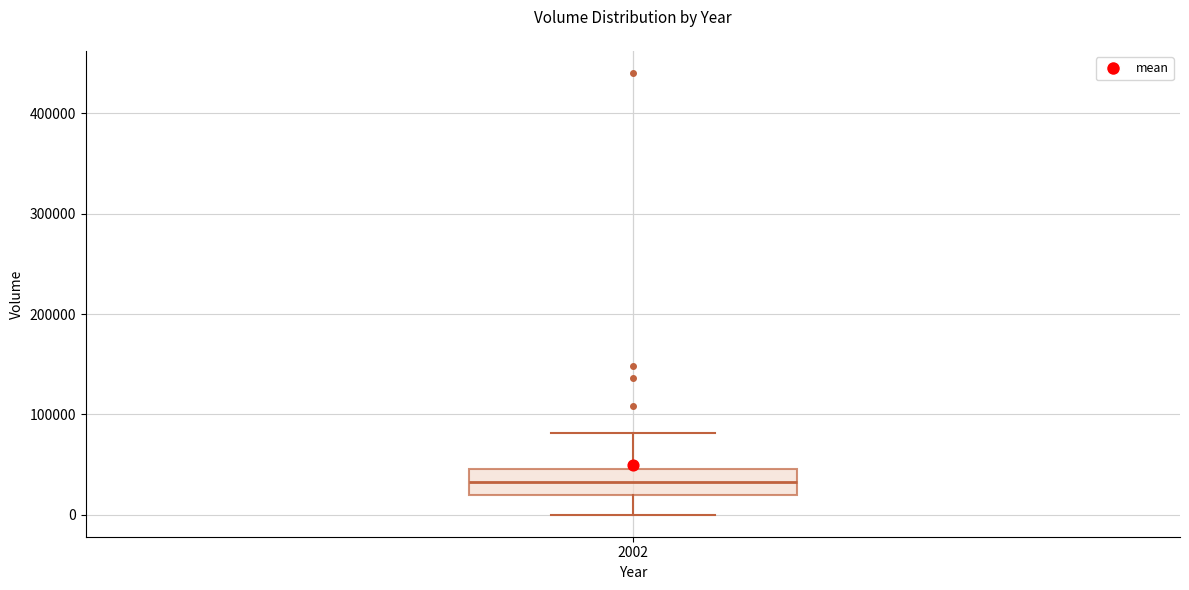

Where does the median line of the box at x = 2002 sit on the y-axis? The values are not printed on the chart, so give them approximately, as read against the axis.

30000